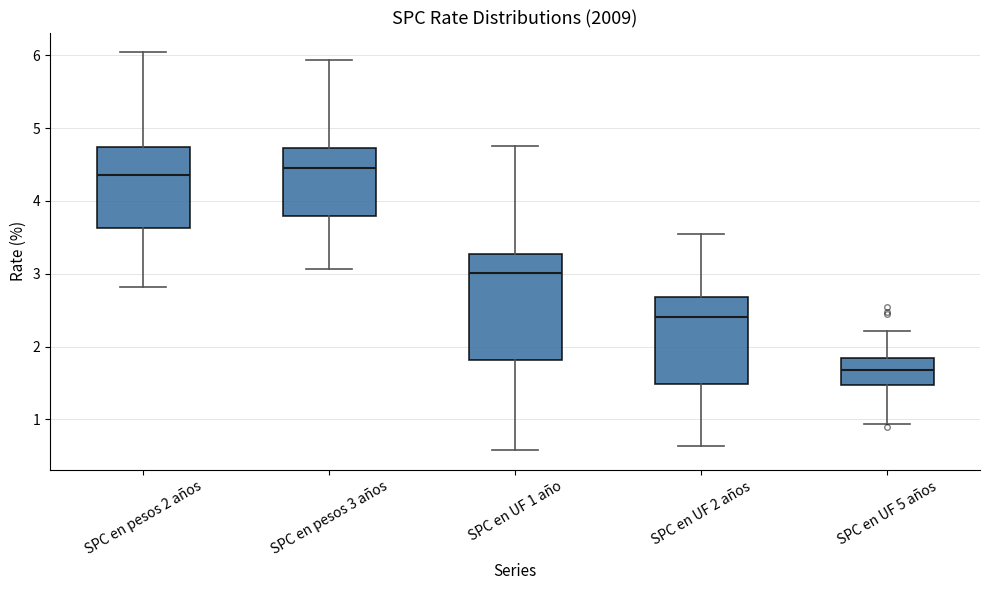

Reading left to right, read every box against the y-axis: the position of its median line, the range the box covers, and the ends of its whiskers. The values are not printed on the chart, so give them approximately, as read against the axis.

SPC en pesos 2 años: median 4.4, box 3.6 to 4.7, whiskers 2.8 to 6.0
SPC en pesos 3 años: median 4.5, box 3.8 to 4.7, whiskers 3.1 to 5.9
SPC en UF 1 año: median 3.0, box 1.8 to 3.3, whiskers 0.6 to 4.8
SPC en UF 2 años: median 2.4, box 1.5 to 2.7, whiskers 0.6 to 3.5
SPC en UF 5 años: median 1.7, box 1.5 to 1.8, whiskers 0.9 to 2.2